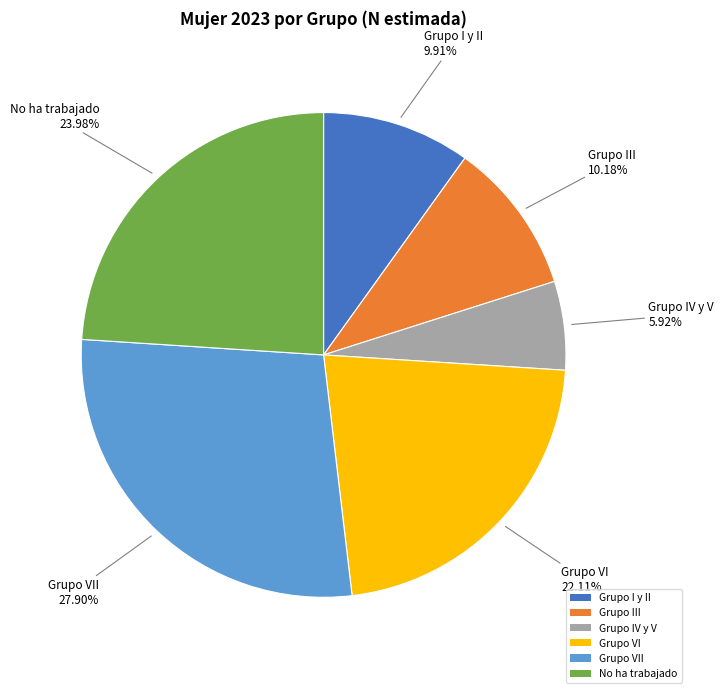

How many segments does this pie chart have?

6